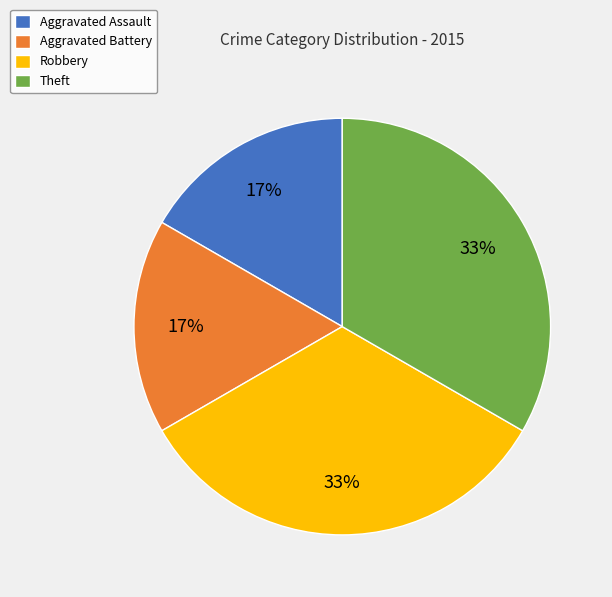

Between Aggravated Battery and Theft, which is larger?

Theft